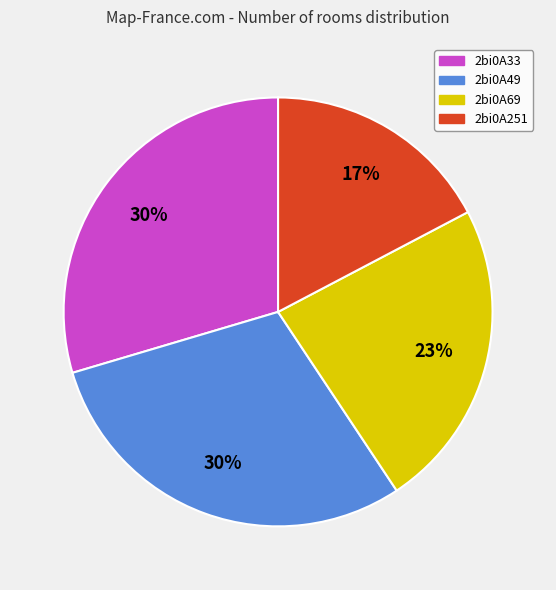

To the nearest percent, what is the average slice percentage?

25%